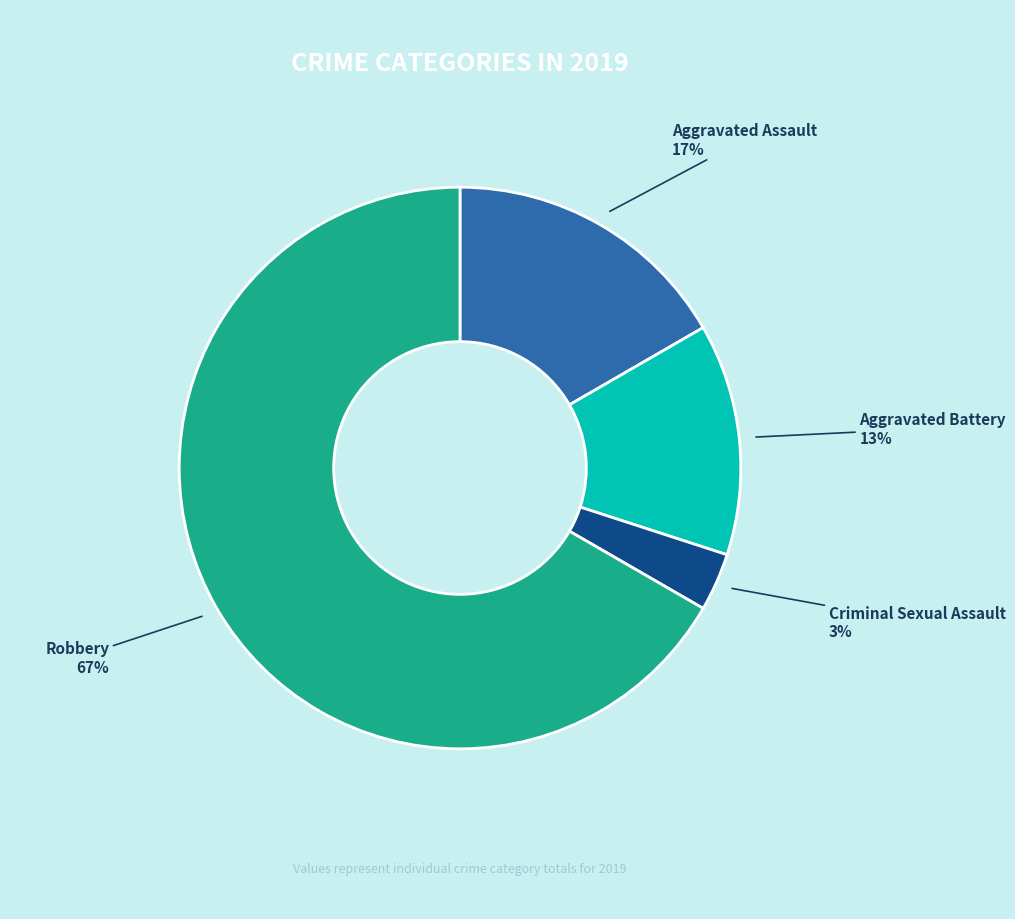

The Criminal Sexual Assault slice represents 3% of the pie. True or false?

True